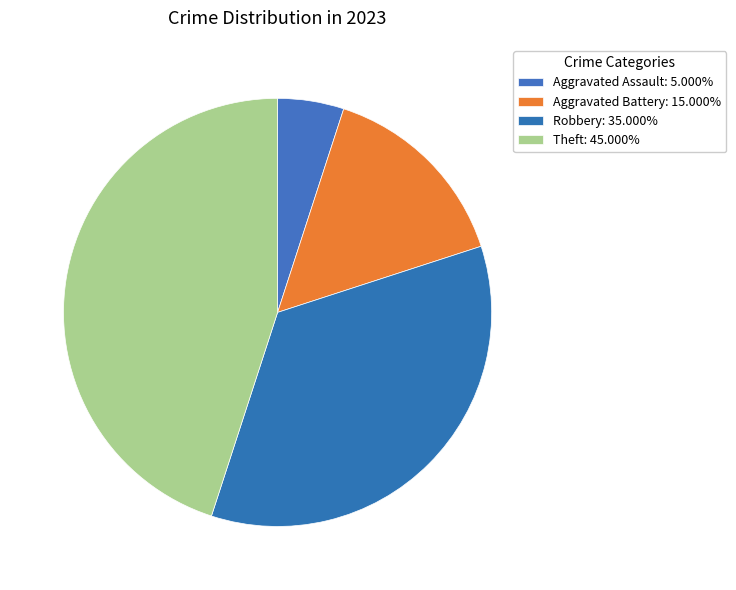

How many segments does this pie chart have?

4